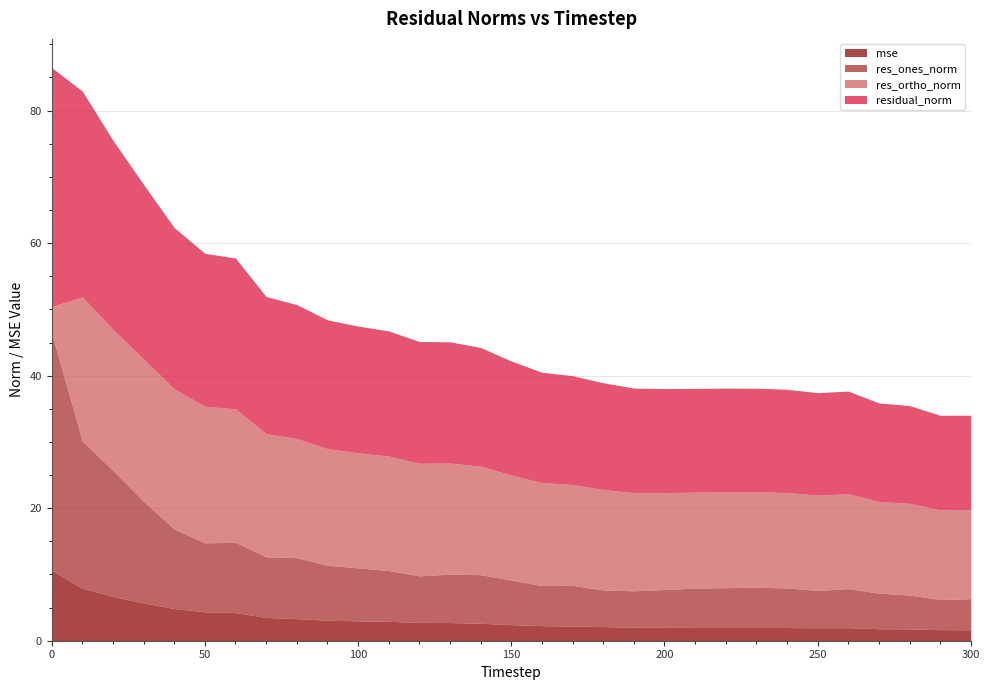

Where is the first local minimum for mse?

210